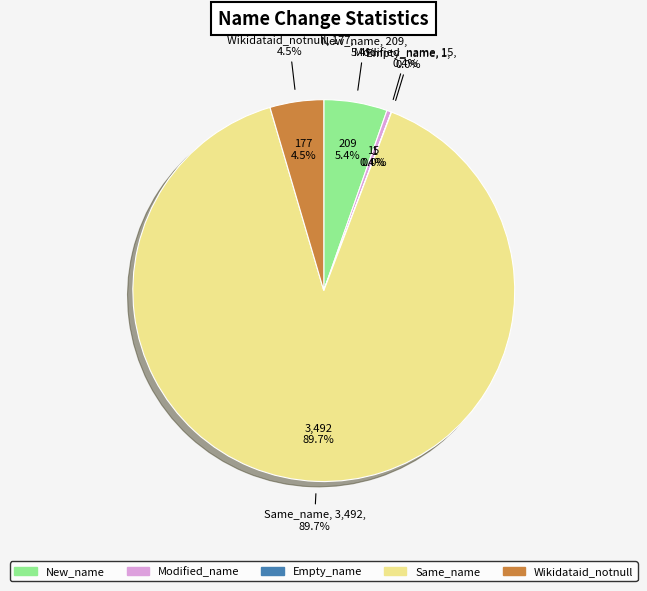

To the nearest percent, what is the average slice percentage?

20%